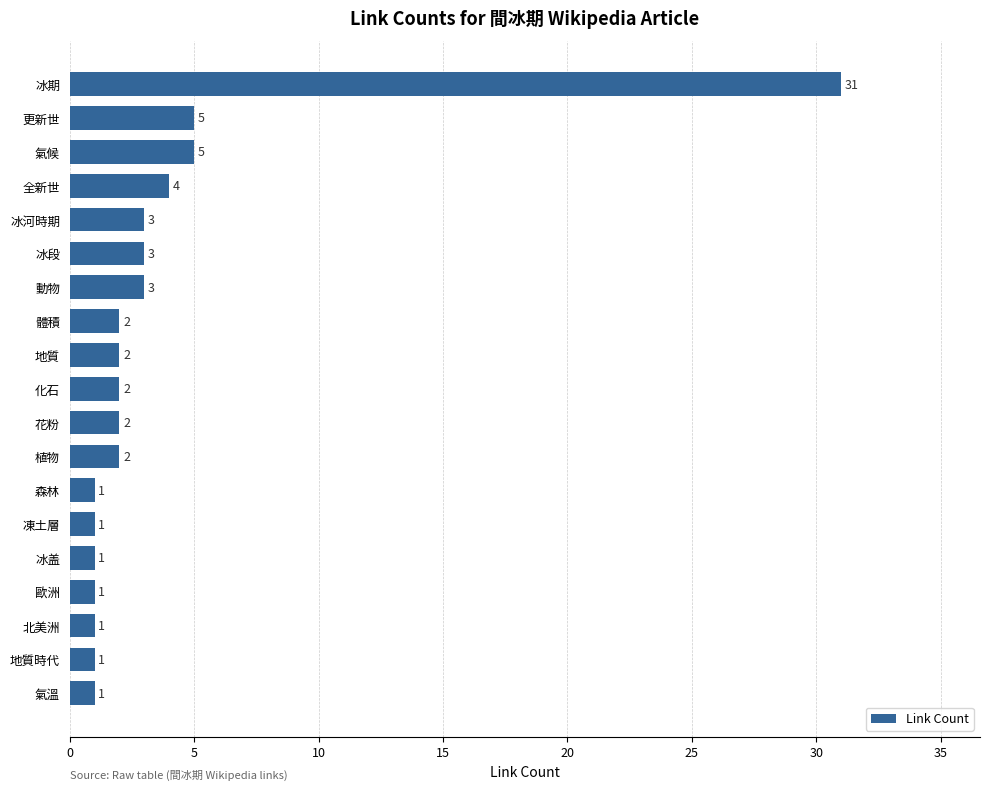

Reading bottom to top, what are all the values shown in this chart?

氣溫=1	地質時代=1	北美洲=1	歐洲=1	冰盖=1	凍土層=1	森林=1	植物=2	花粉=2	化石=2	地質=2	體積=2	動物=3	冰段=3	冰河時期=3	全新世=4	氣候=5	更新世=5	冰期=31